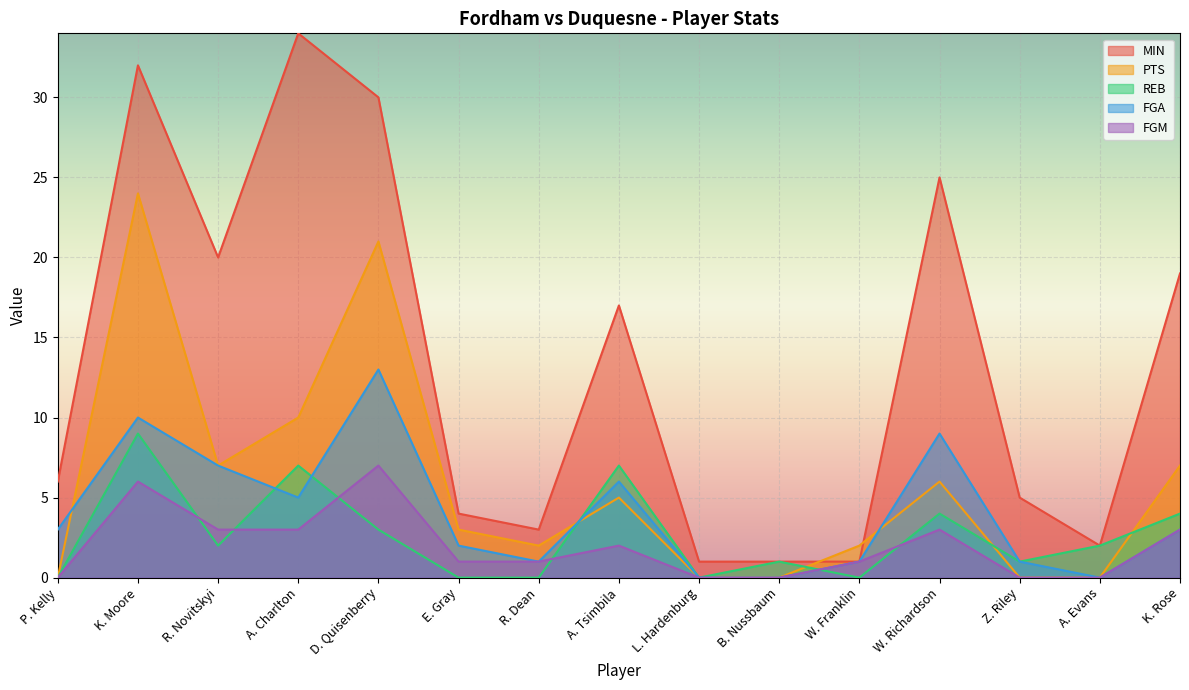

Which series has the largest total across all categories?

MIN